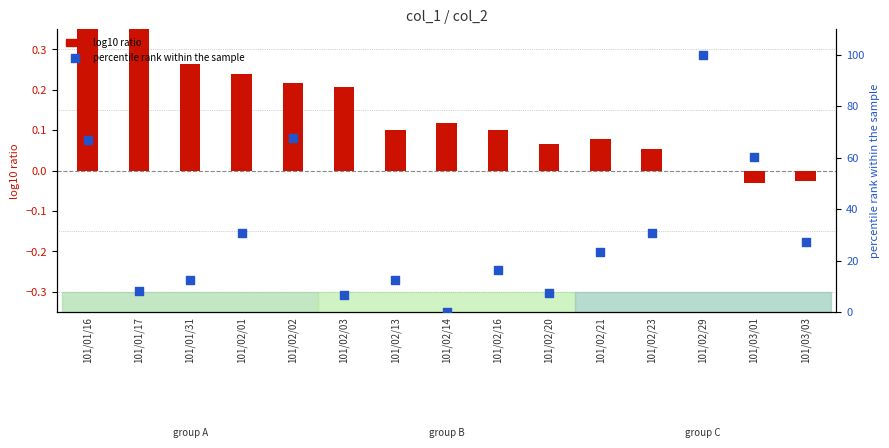

Which series contains the lowest Y value?

log10 ratio